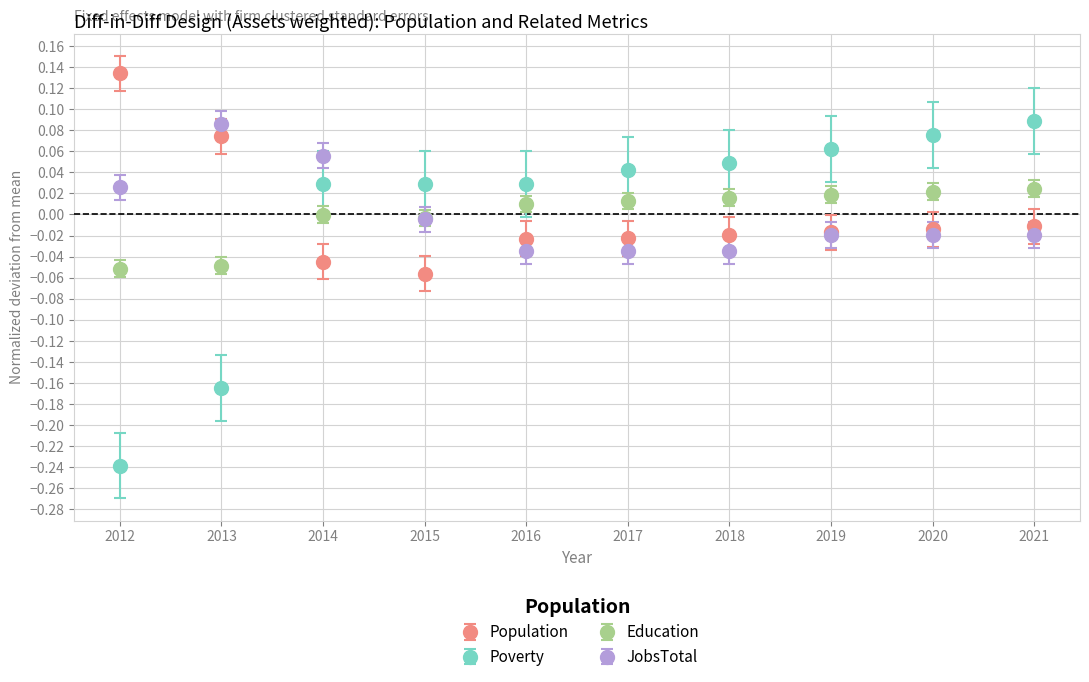

Which label corresponds to the smallest value in the chart?

2012